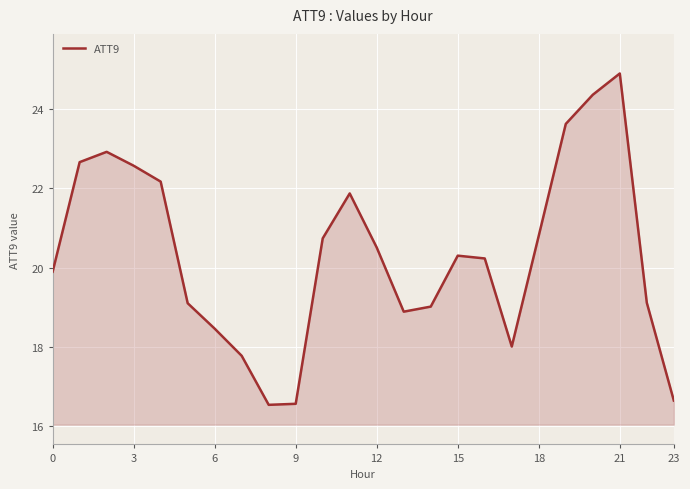

What is the greatest value displayed?

24.9